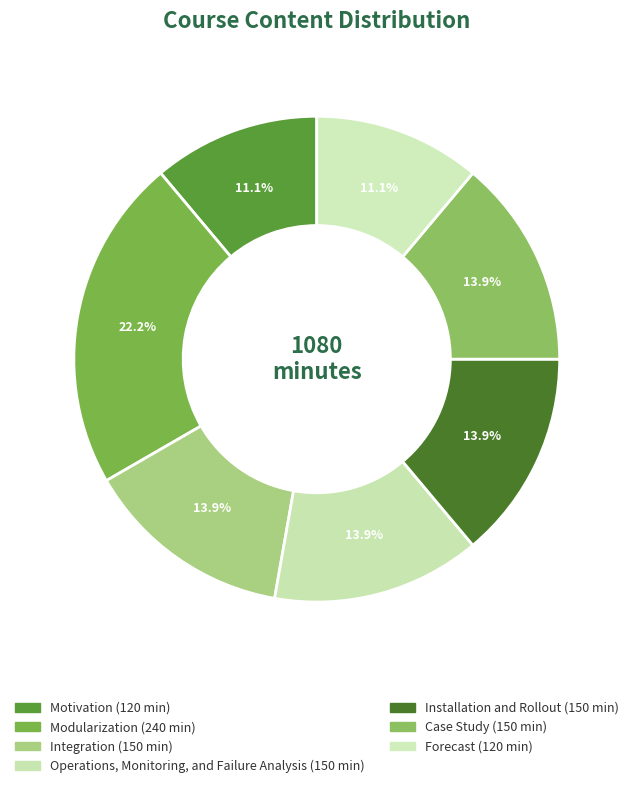

True or false: Motivation accounts for 11% of the total.

True